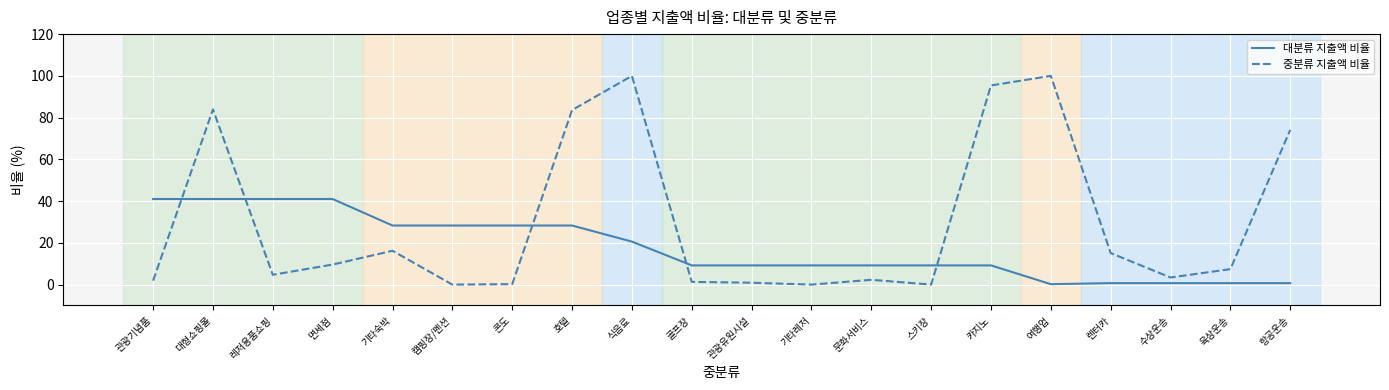

Which series changed the most between 호텔 and 렌터카?

중분류 지출액 비율